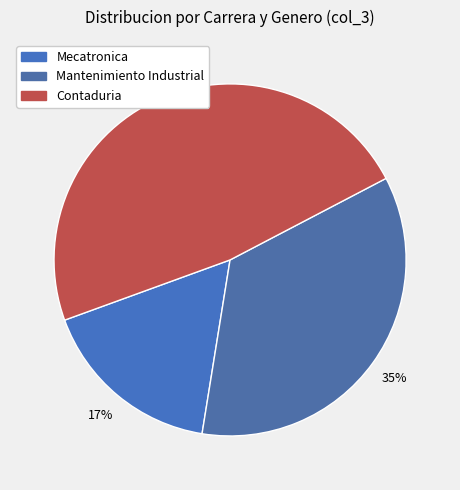

Count the number of slices in the pie.

3